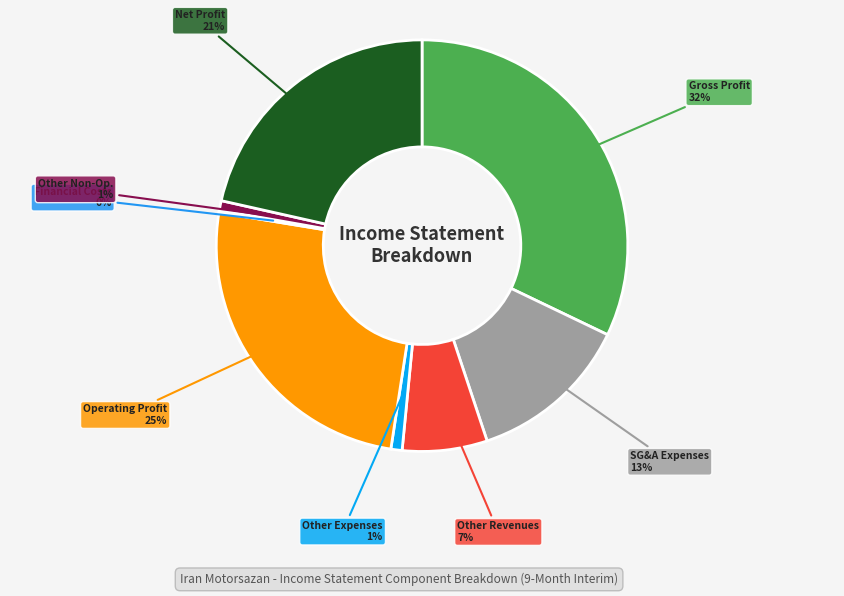

Does any single category account for the majority?

No